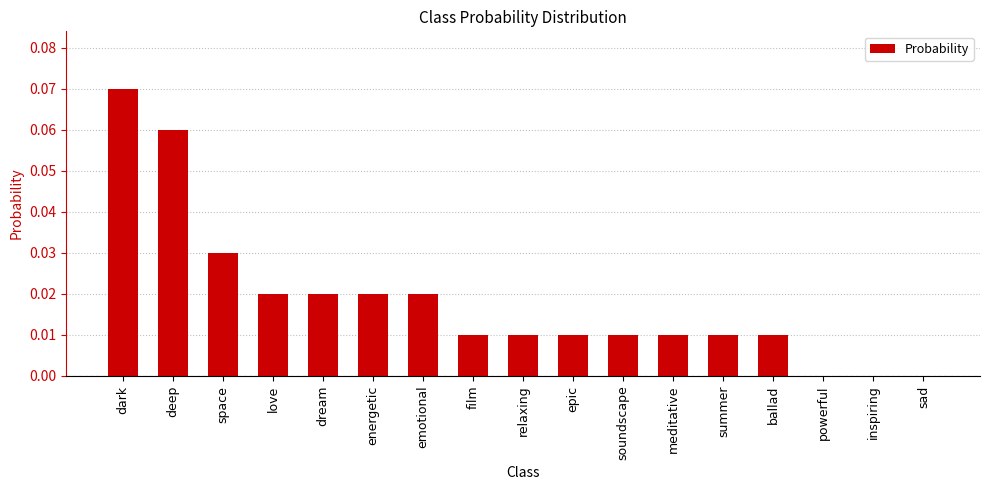

Between ballad and emotional, which is larger?

emotional